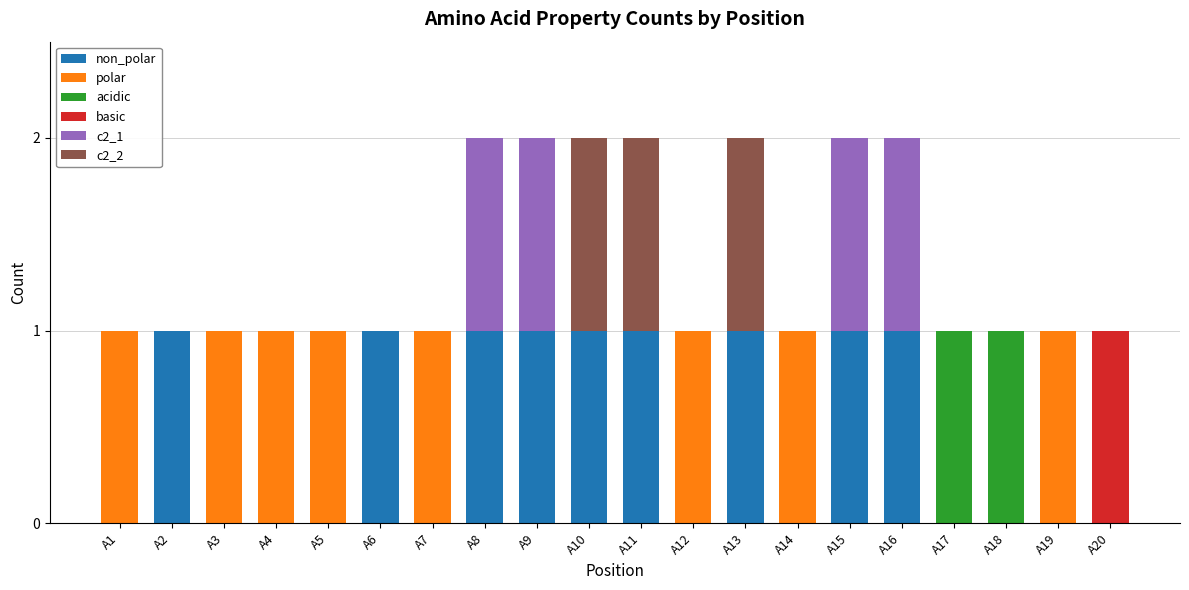

What is the difference between the maximum and minimum values in the polar series?

1